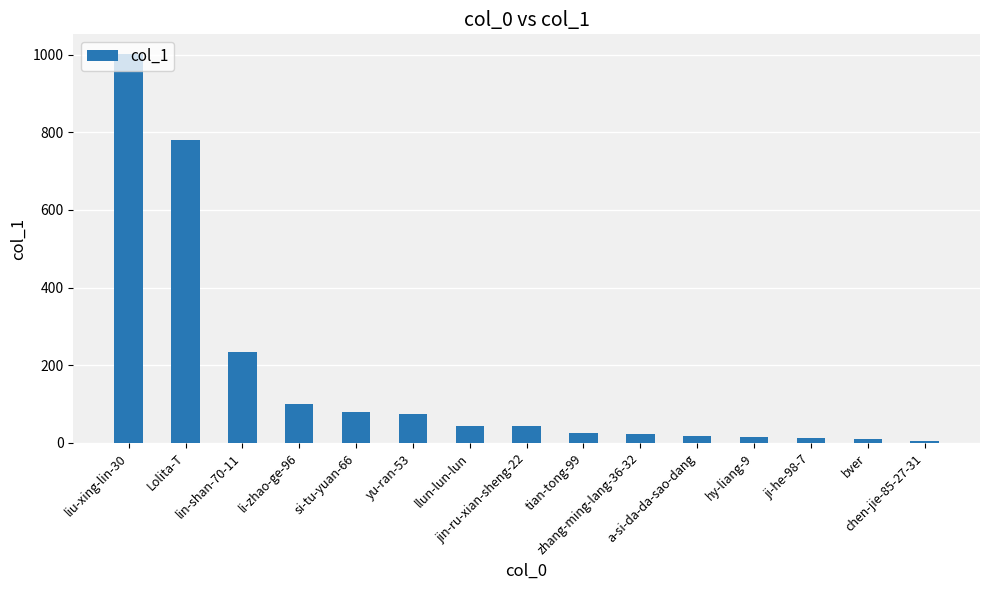

What is the label of the 4th bar from the left?

li-zhao-ge-96